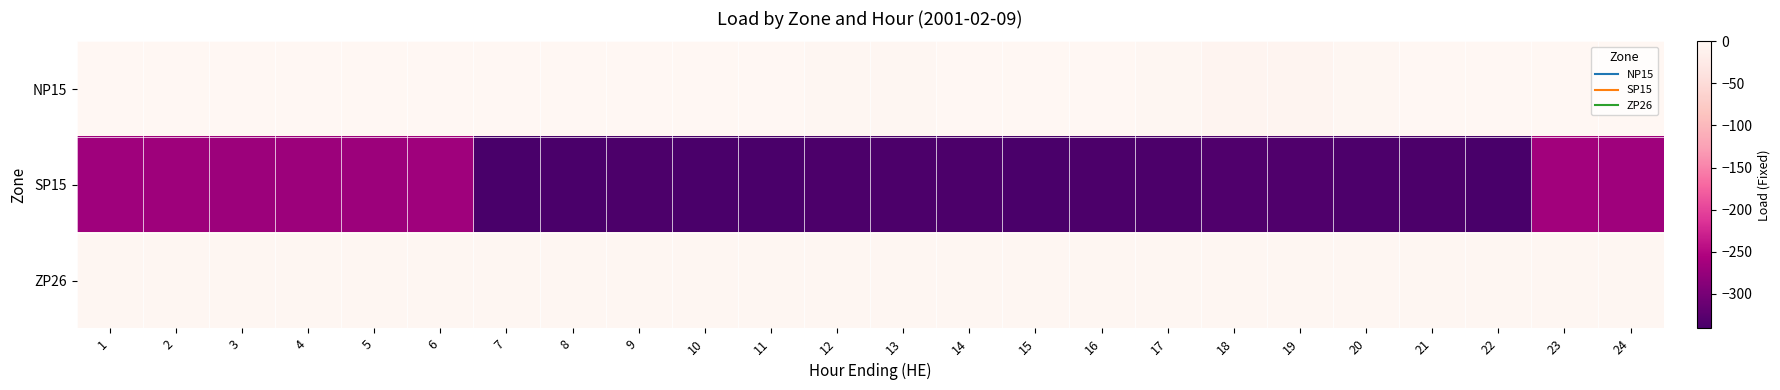

What is the total value across all series at 1?

-269.9